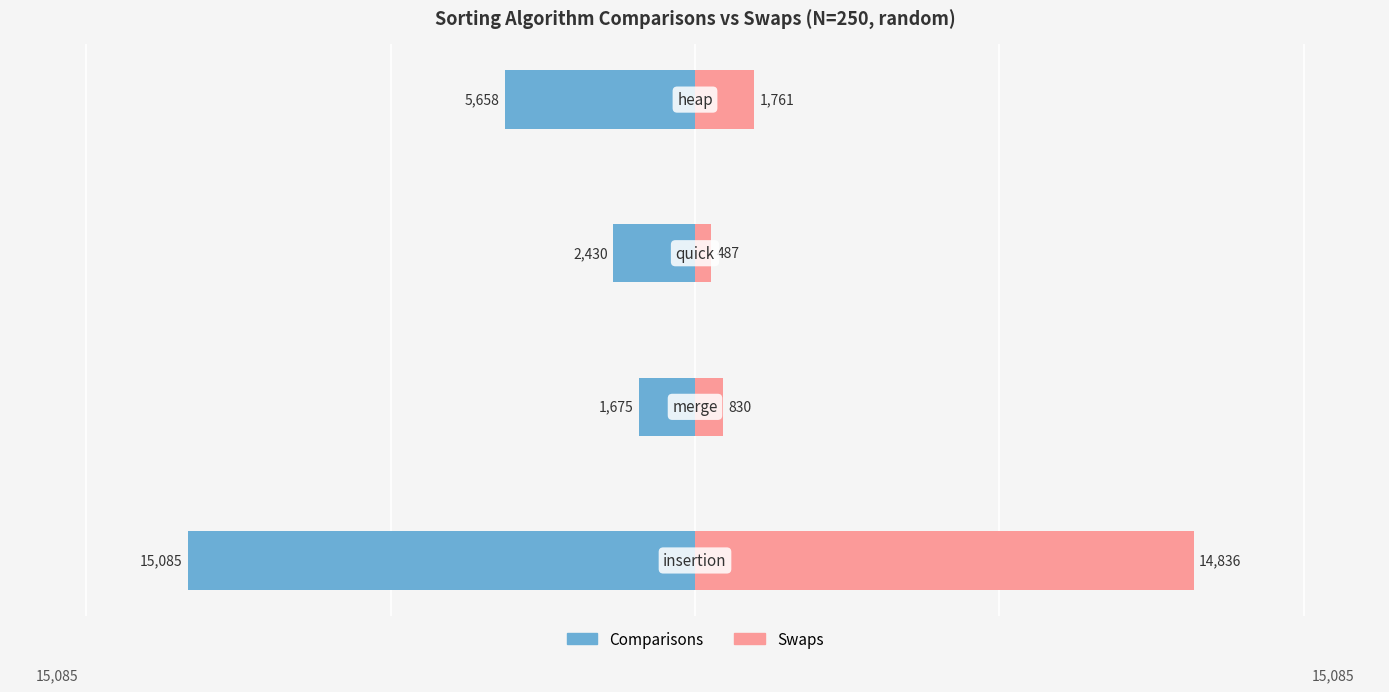

What is the sum of all Comparisons values?

-24848